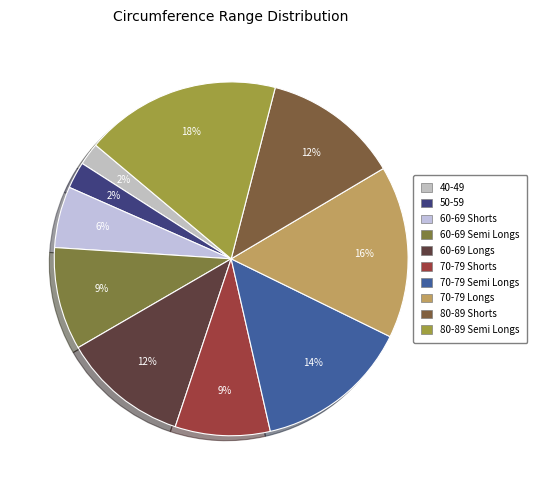

Combined, do 70-79 Longs and 50-59 account for over 50%?

No